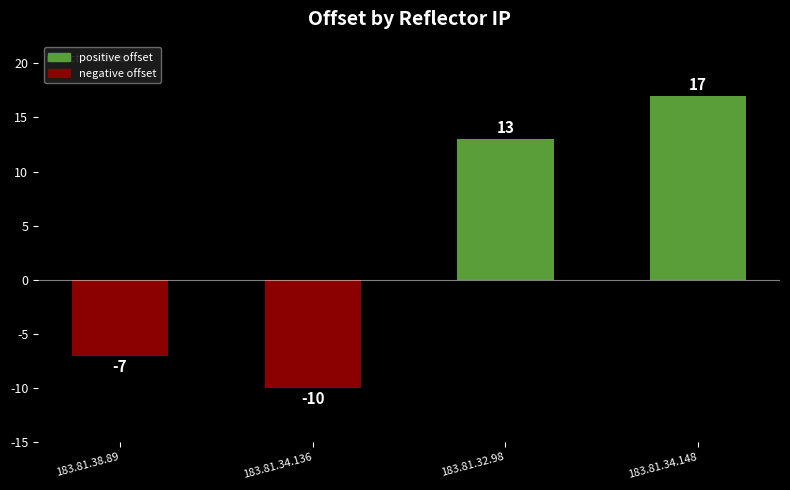

What is the greatest value displayed?

17